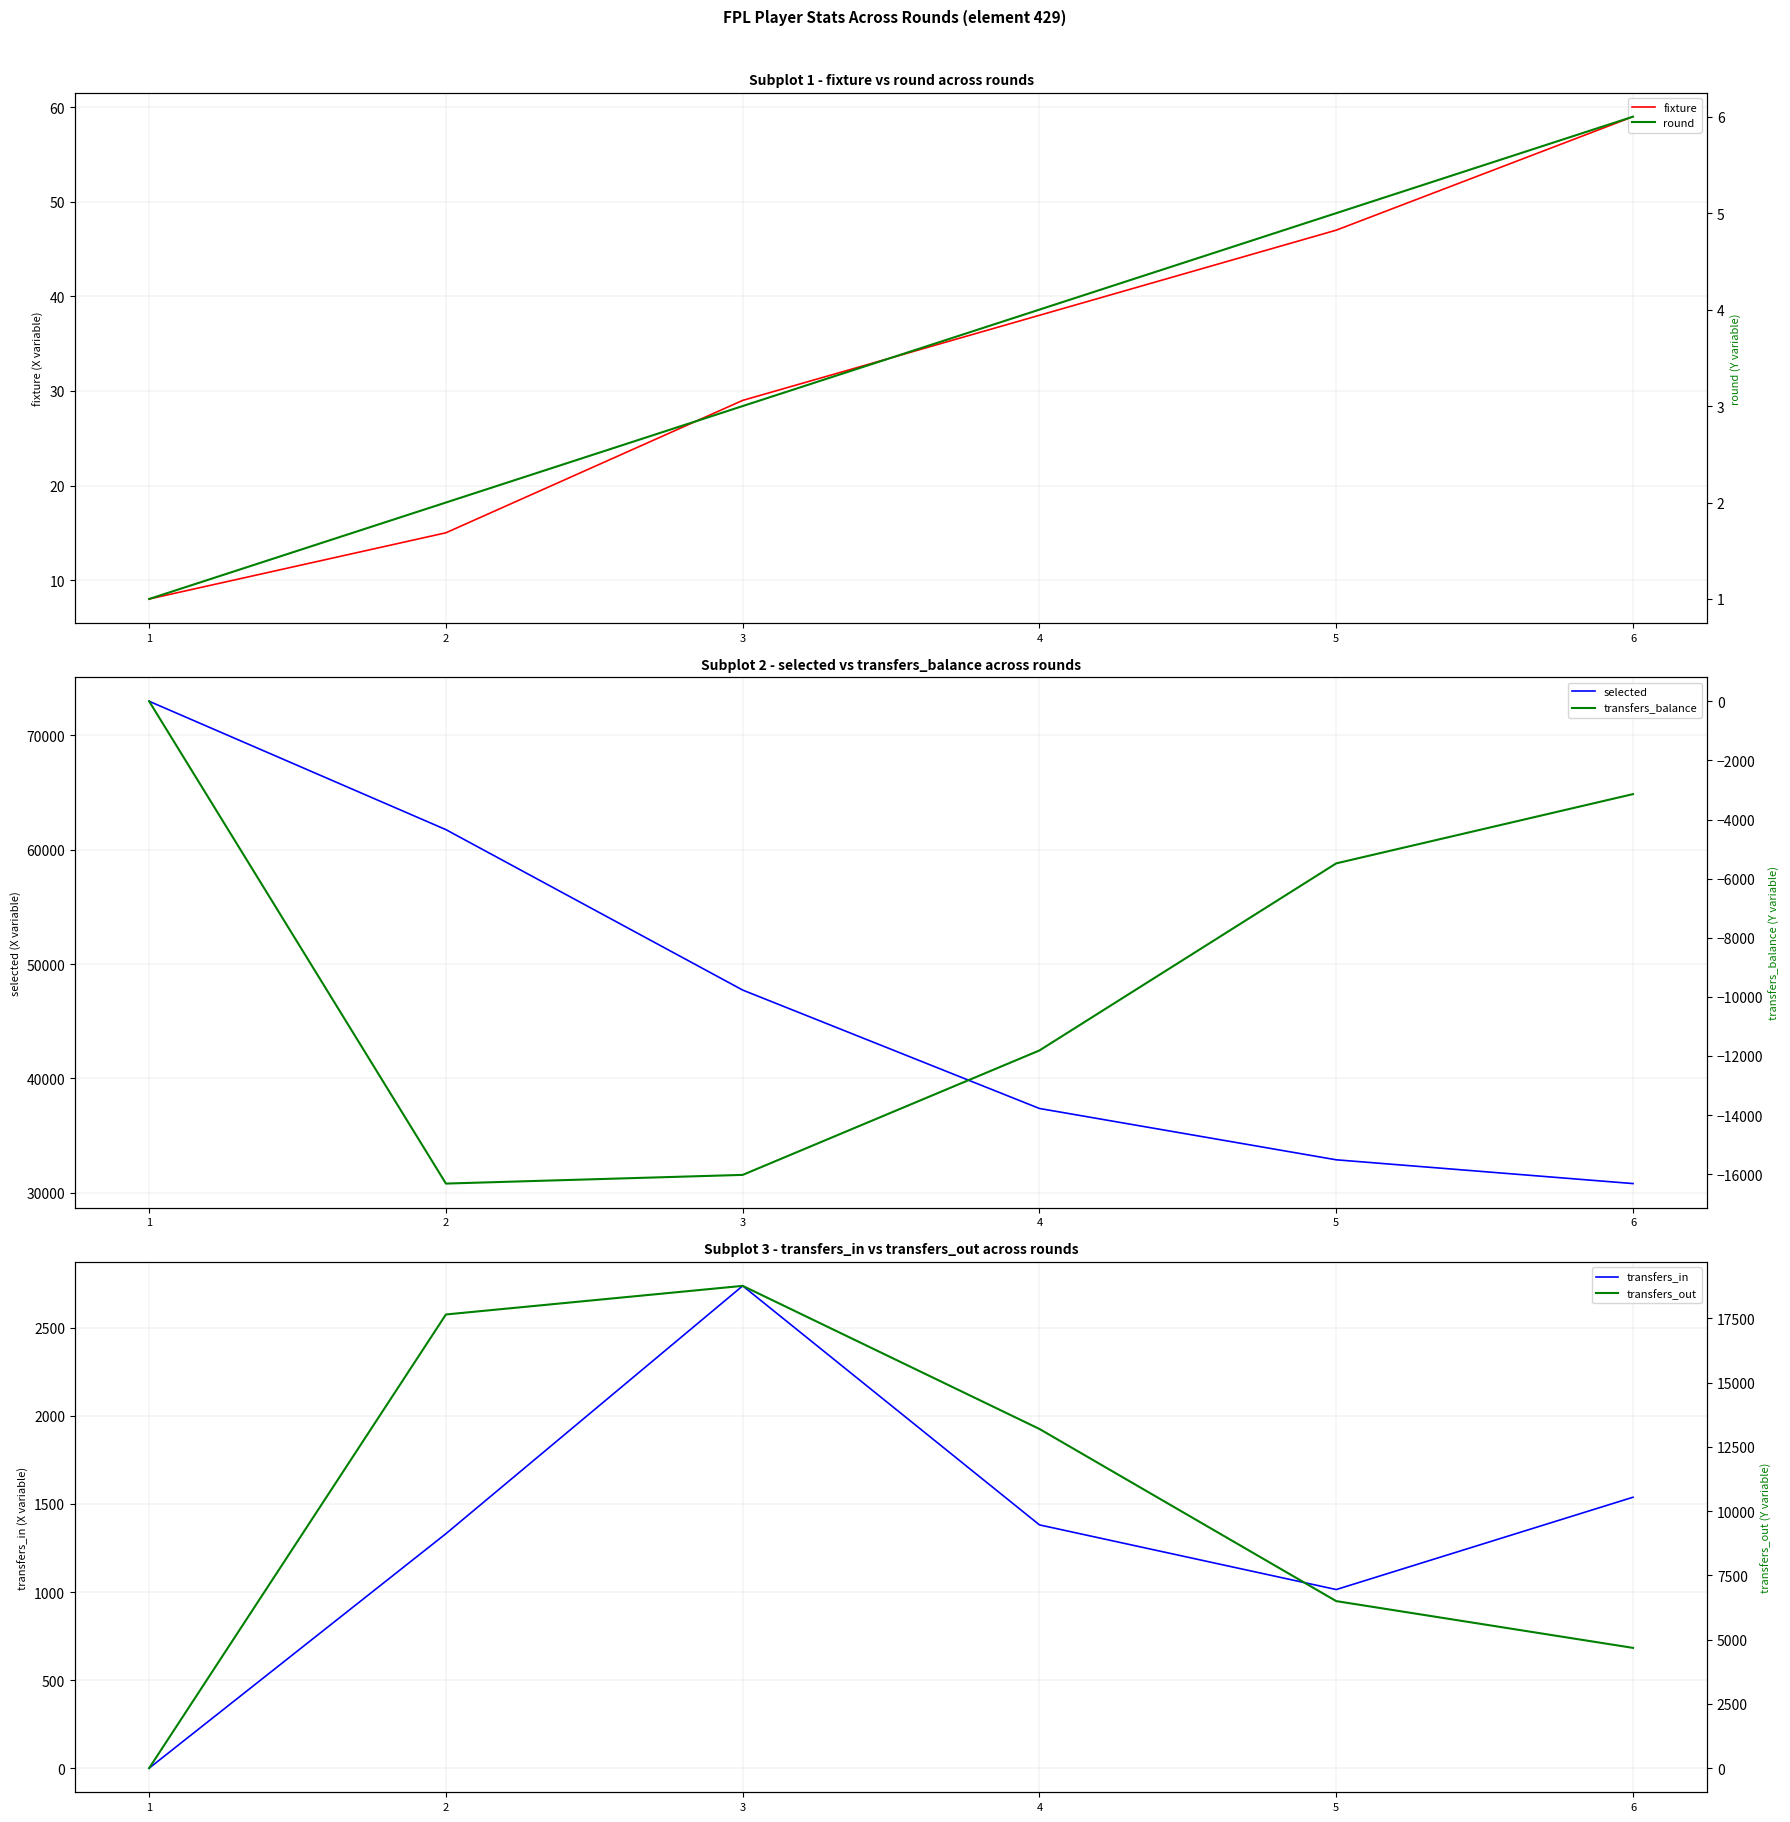

True or false: round and selected intersect in this chart.

False